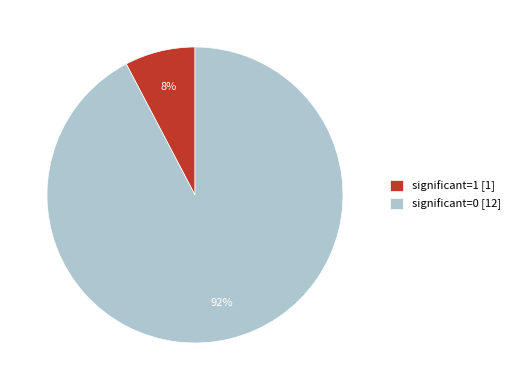

Between significant=0 and significant=1, which is larger?

significant=0